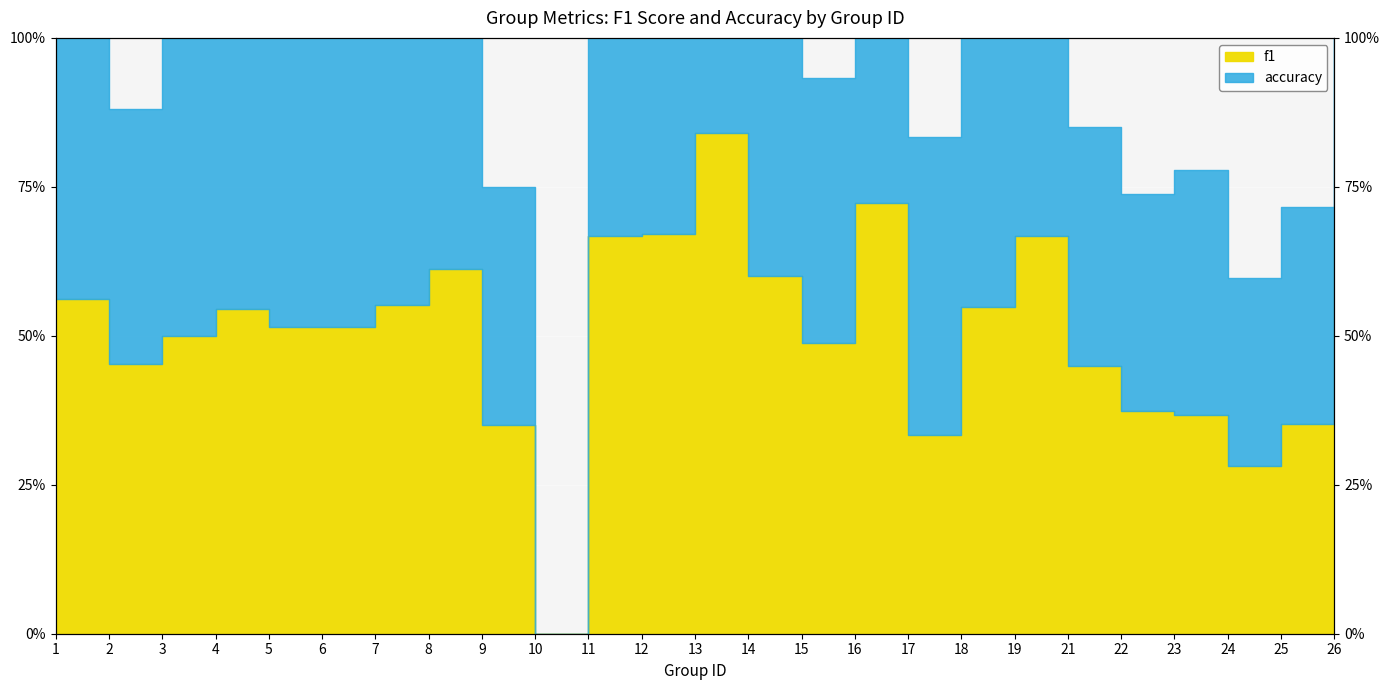

Read the accuracy value at 21.

0.9